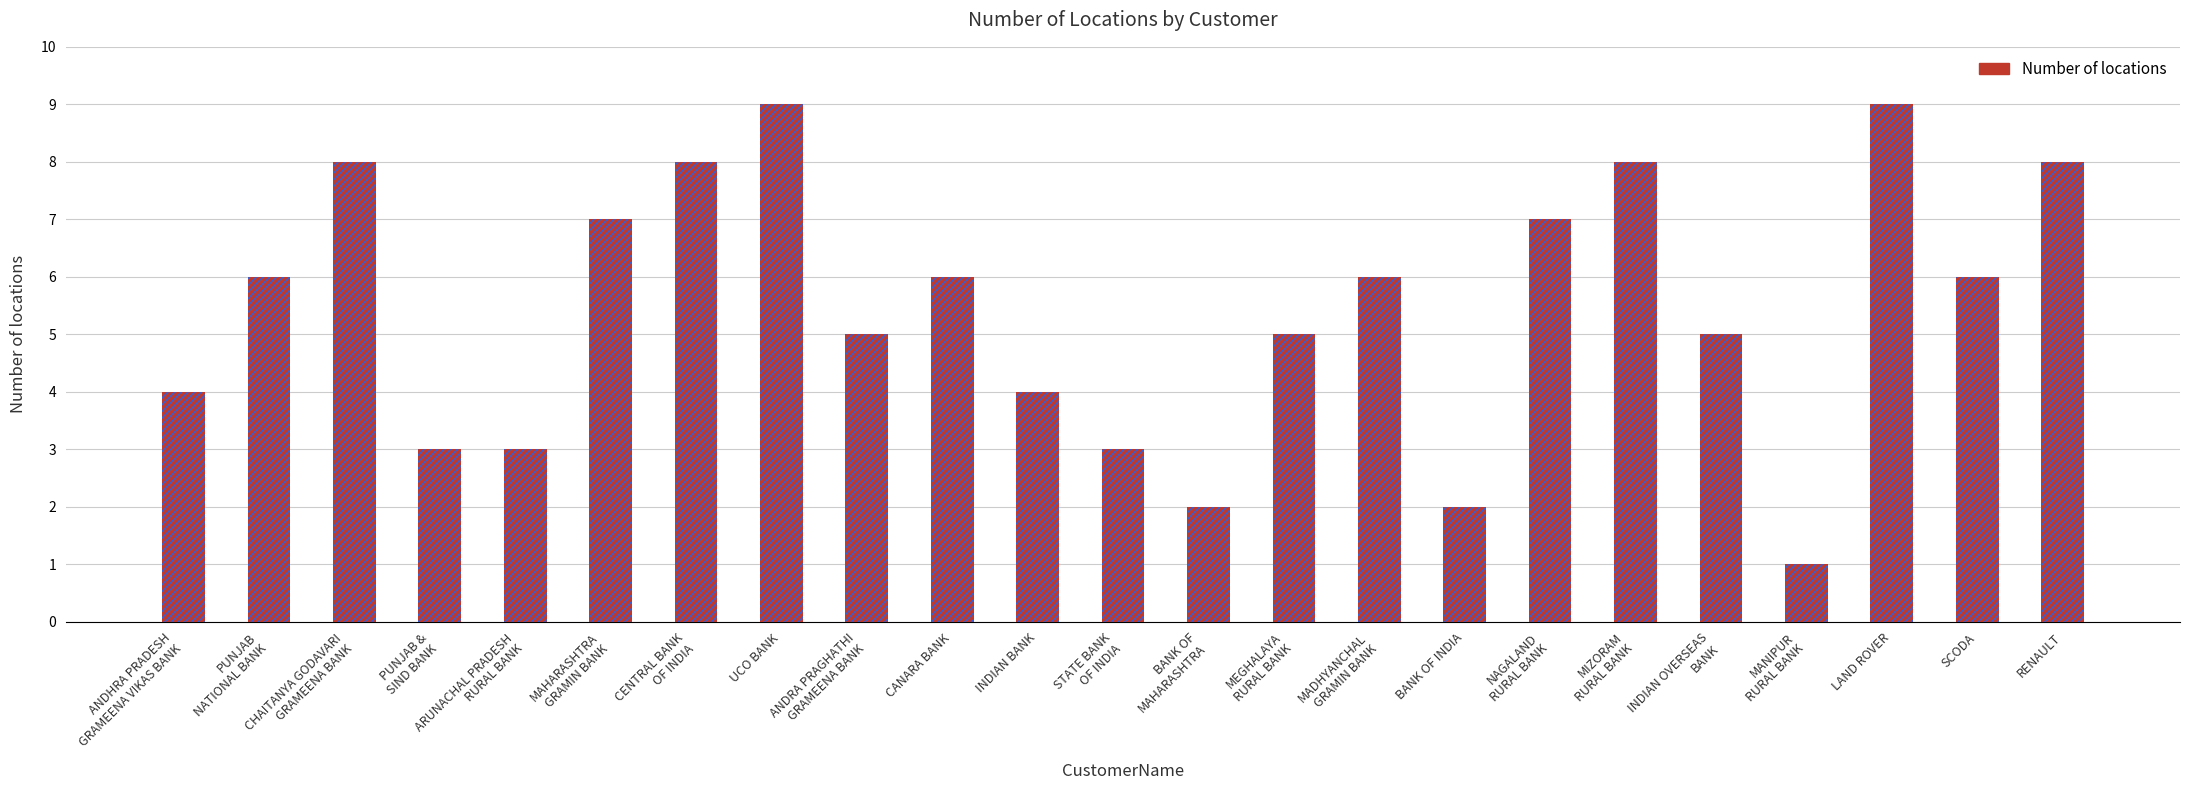

List the labels in order of value, largest first.

UCO BANK, LAND ROVER, CHAITANYA GODAVARI
GRAMEENA BANK, CENTRAL BANK
OF INDIA, MIZORAM
RURAL BANK, RENAULT, MAHARASHTRA
GRAMIN BANK, NAGALAND
RURAL BANK, PUNJAB
NATIONAL BANK, CANARA BANK, MADHYANCHAL
GRAMIN BANK, SCODA, ANDRA PRAGHATHI
GRAMEENA BANK, MEGHALAYA
RURAL BANK, INDIAN OVERSEAS
BANK, ANDHRA PRADESH
GRAMEENA VIKAS BANK, INDIAN BANK, PUNJAB &
SIND BANK, ARUNACHAL PRADESH
RURAL BANK, STATE BANK
OF INDIA, BANK OF
MAHARASHTRA, BANK OF INDIA, MANIPUR
RURAL BANK